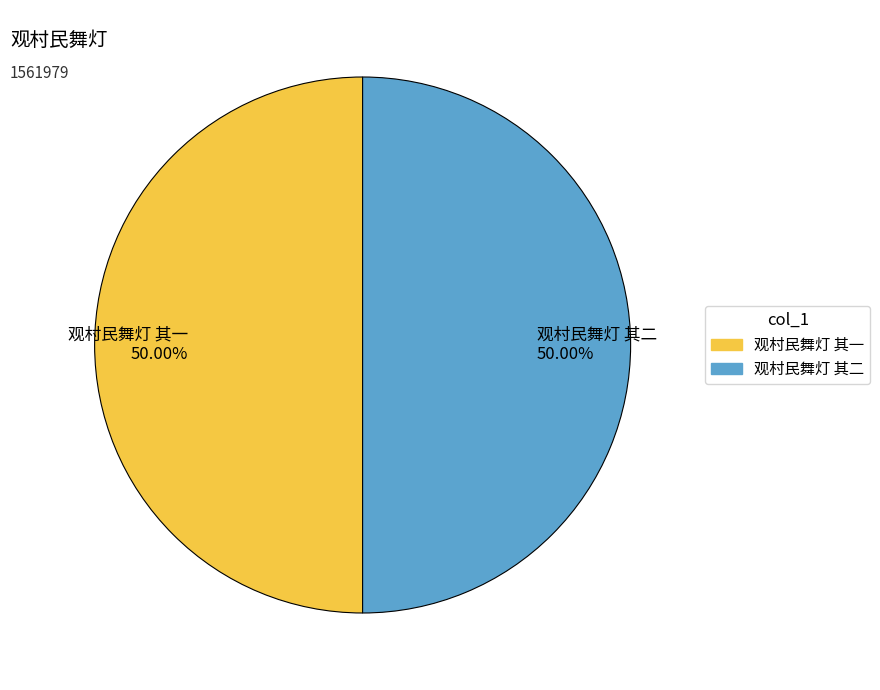

The 观村民舞灯 其二 slice represents 42% of the pie. True or false?

False